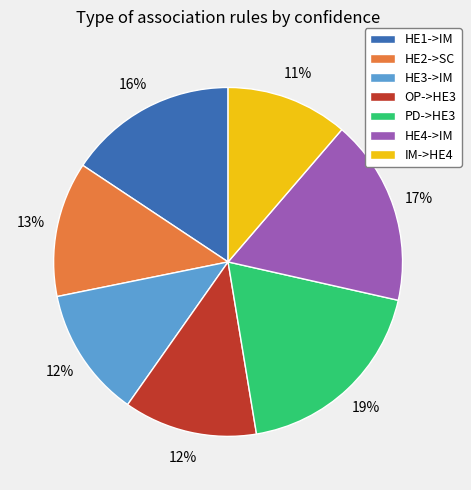

To the nearest percent, what portion does PD->HE3 represent?

19%